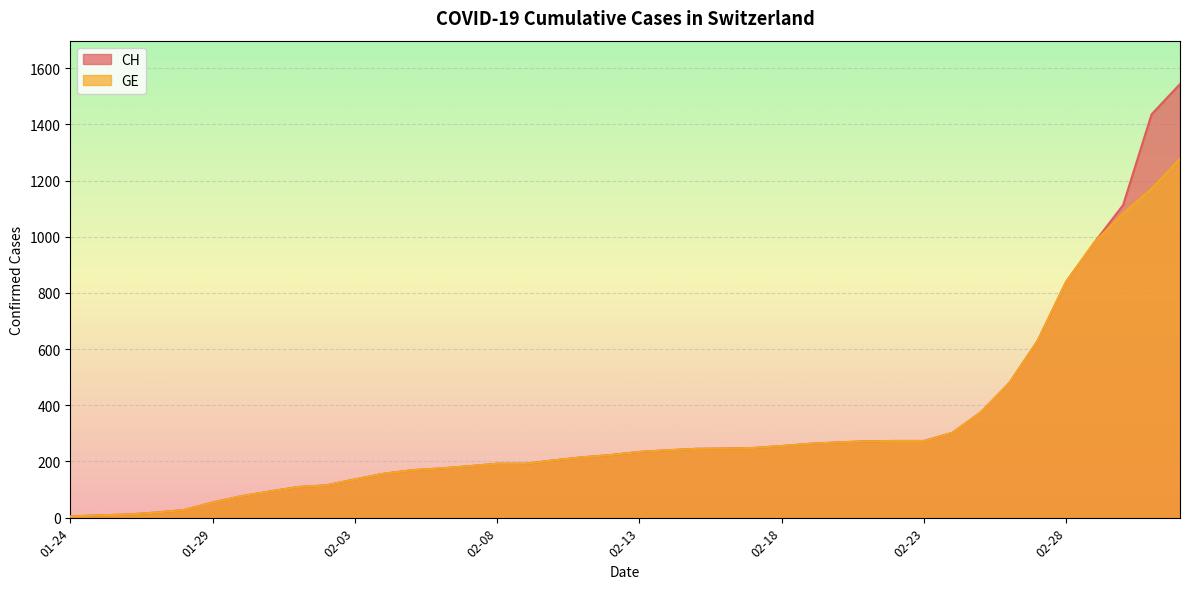

What position from the right is 2020-02-05?

28